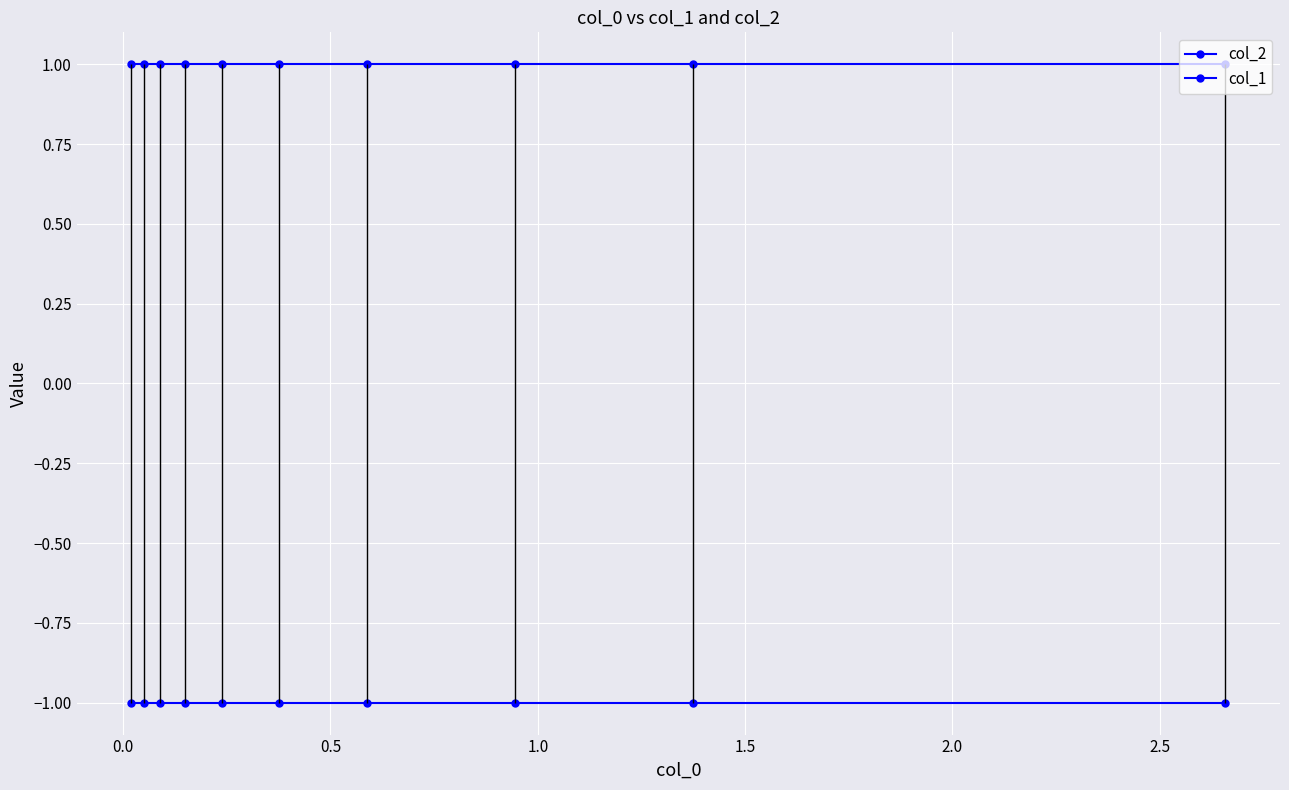

How many lines are shown in the chart?

2